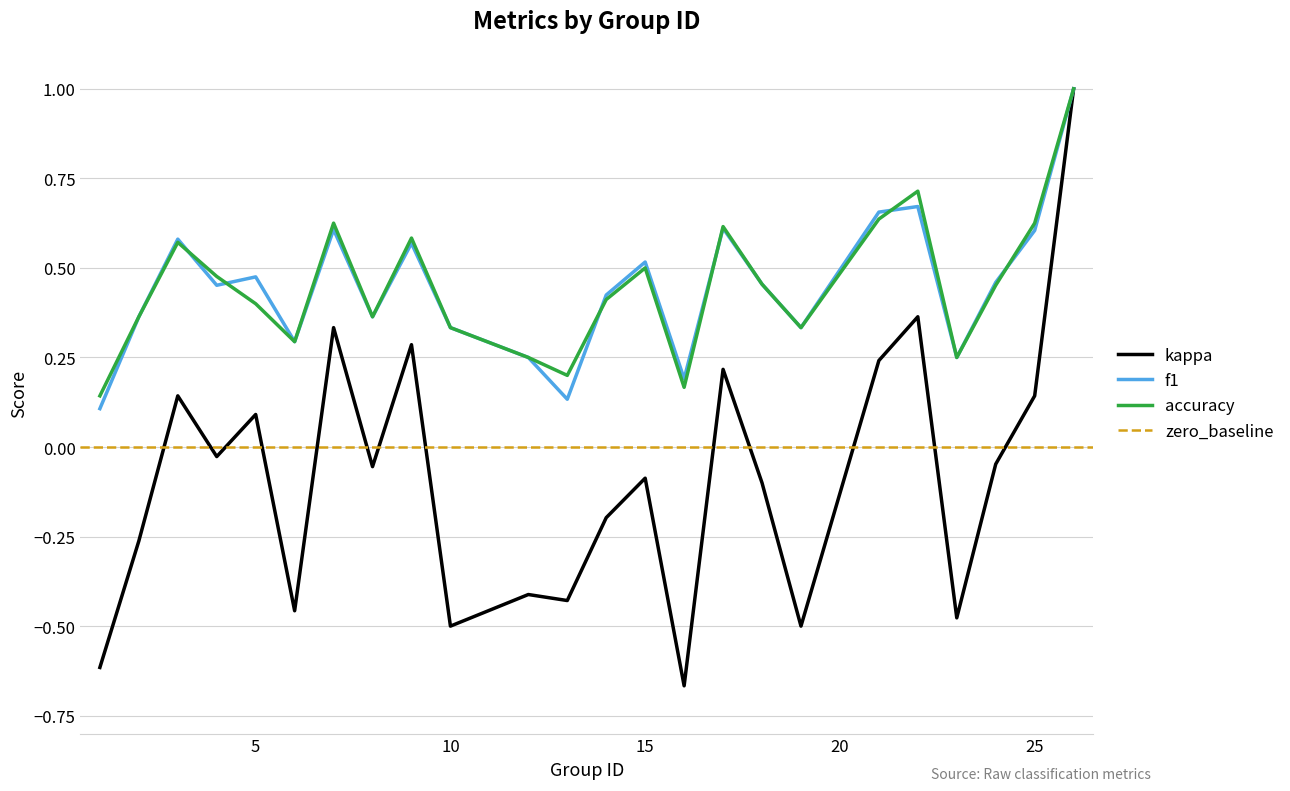

Between 18 and 15, which is larger?

15